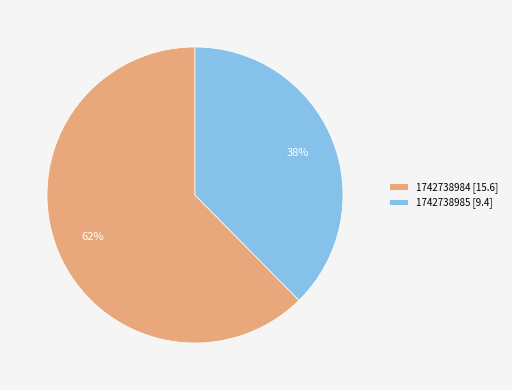

What percentage is the 1742738984 slice, to the nearest percent?

62%